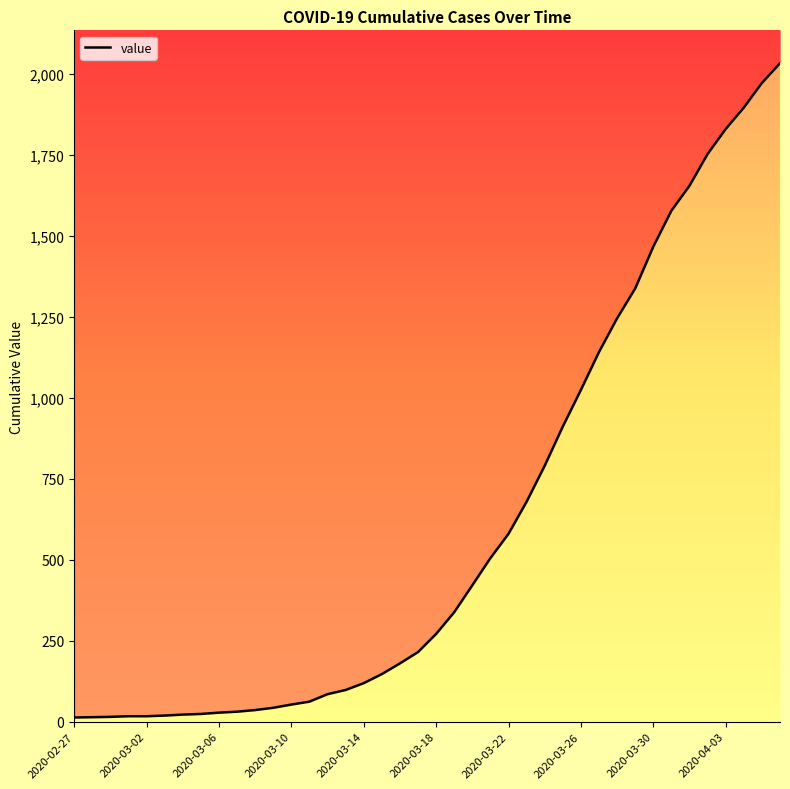

Does the chart have visible grid lines?

No